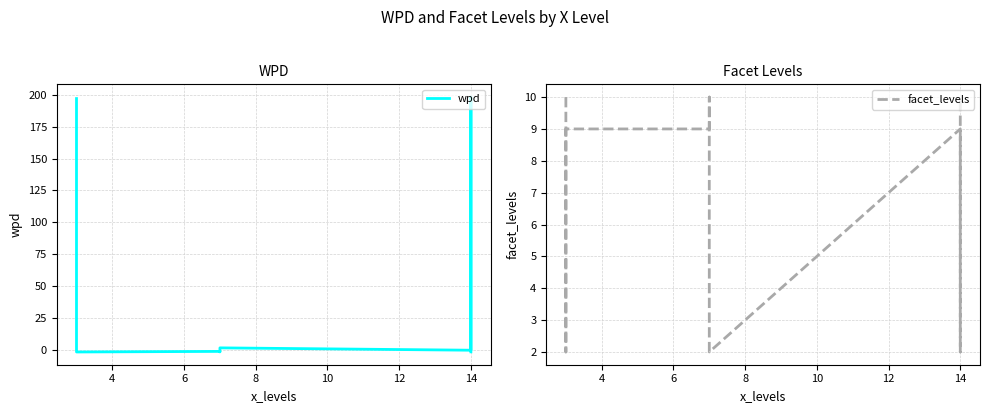

What is the sum of all facet_levels values?

63.0